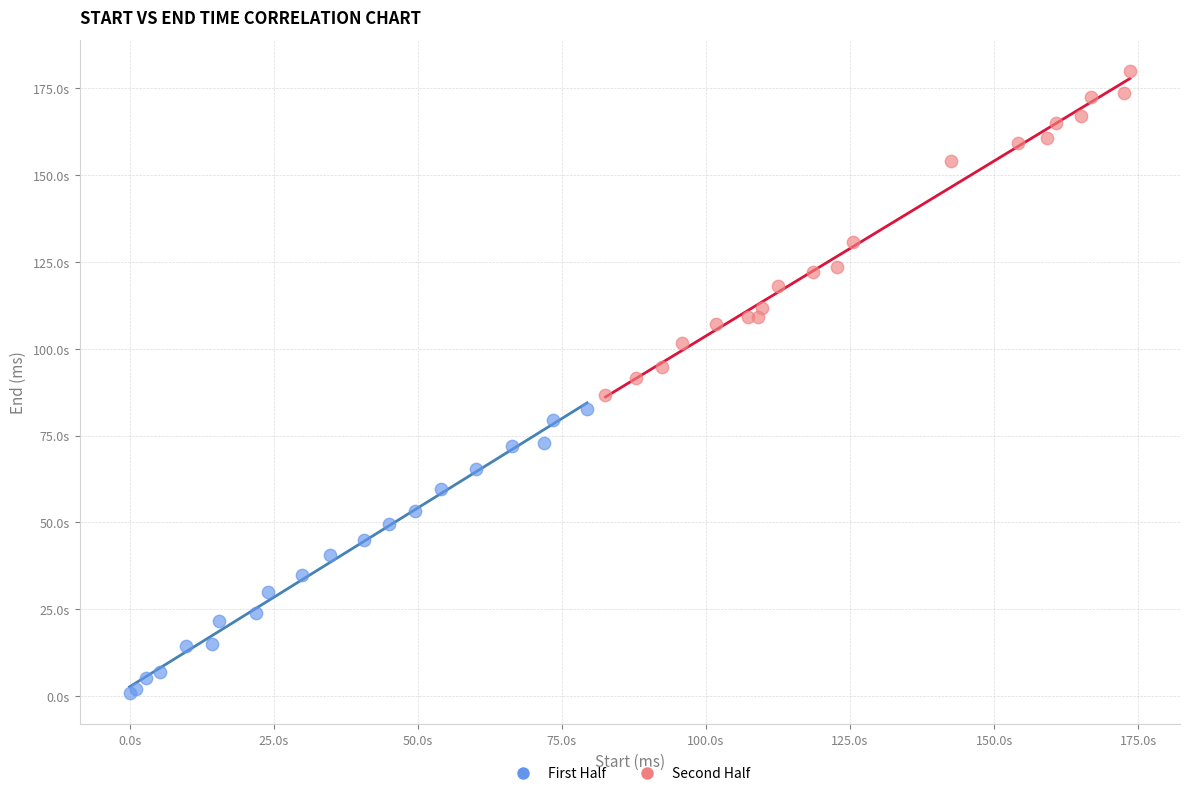

Which series reaches the minimum Y coordinate?

First Half